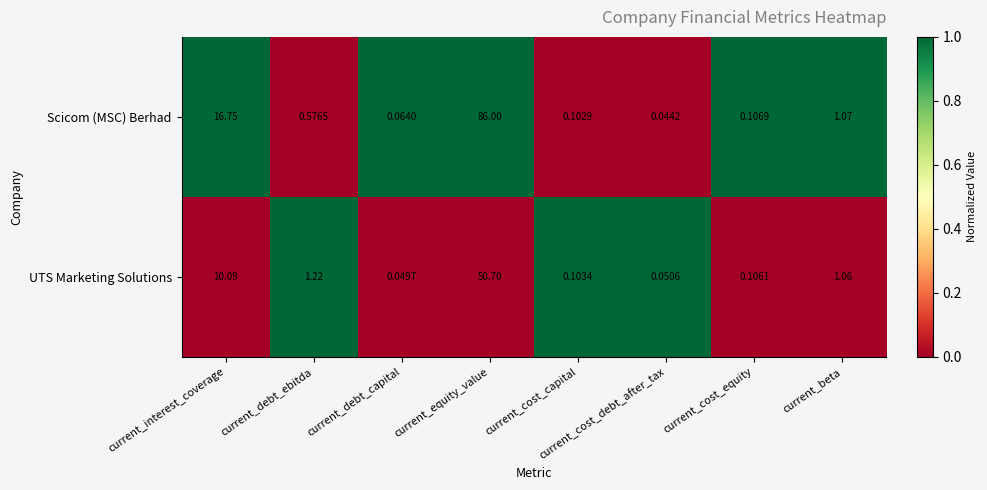

List the labels in order of UTS Marketing Solutions value, smallest first.

current_debt_capital, current_cost_debt_after_tax, current_cost_capital, current_cost_equity, current_beta, current_debt_ebitda, current_interest_coverage, current_equity_value